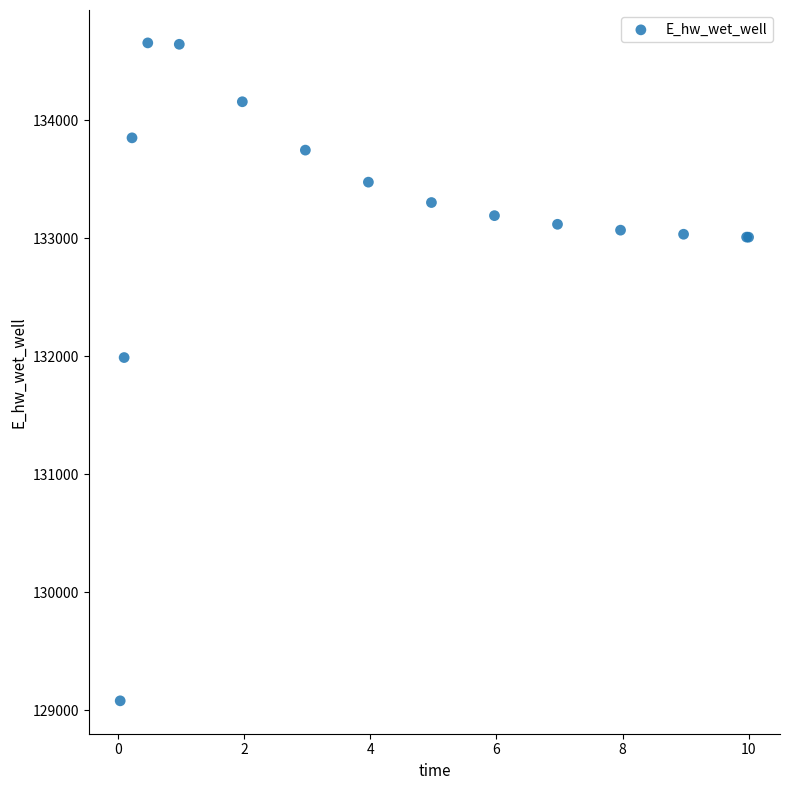

What Y value in the scatter plot is closest to 131867?

131988.5